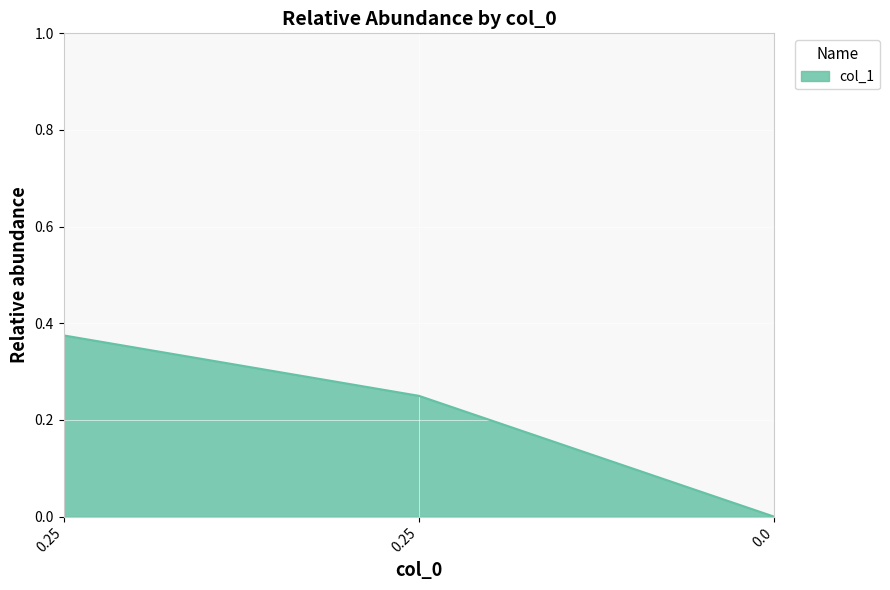

What is the difference between the maximum and minimum values?

0.4